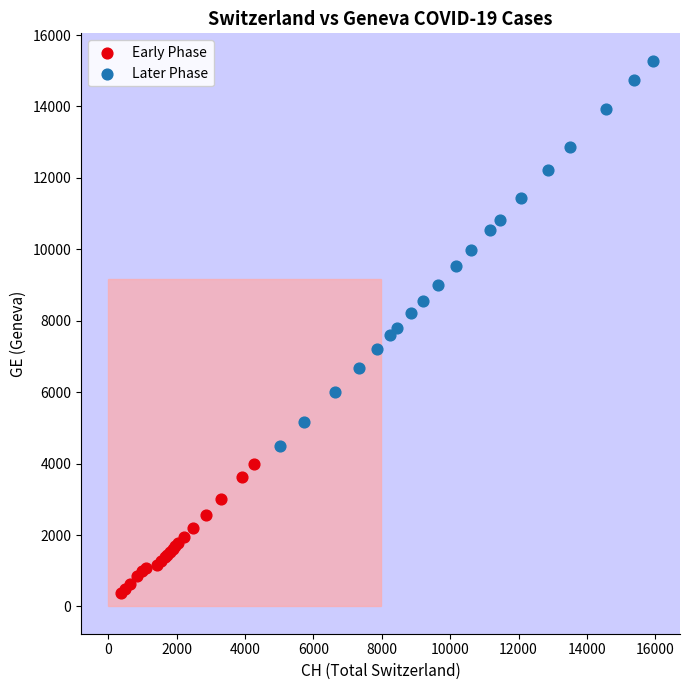

Which series reaches the maximum Y coordinate?

Later Phase